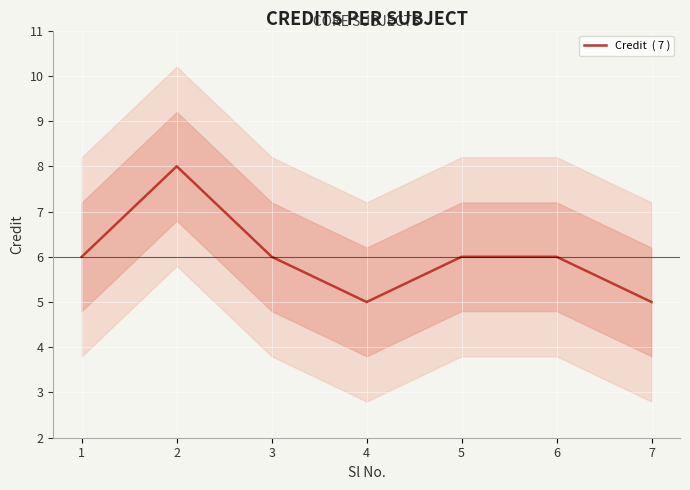

Which label corresponds to the largest value in the chart?

2